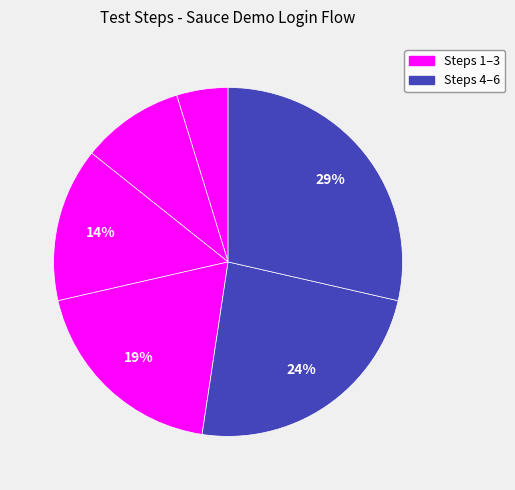

Rank the categories by value from highest to lowest.

Select Logout, Select navigation menu, Select login button, Login with password, Login incorrect username, Navigate to website